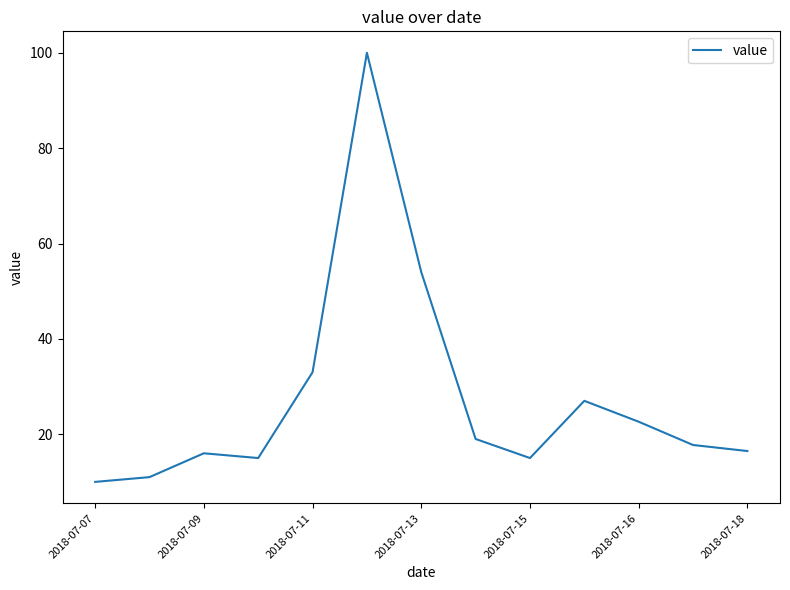

What is the difference between the maximum and minimum values?

90.0